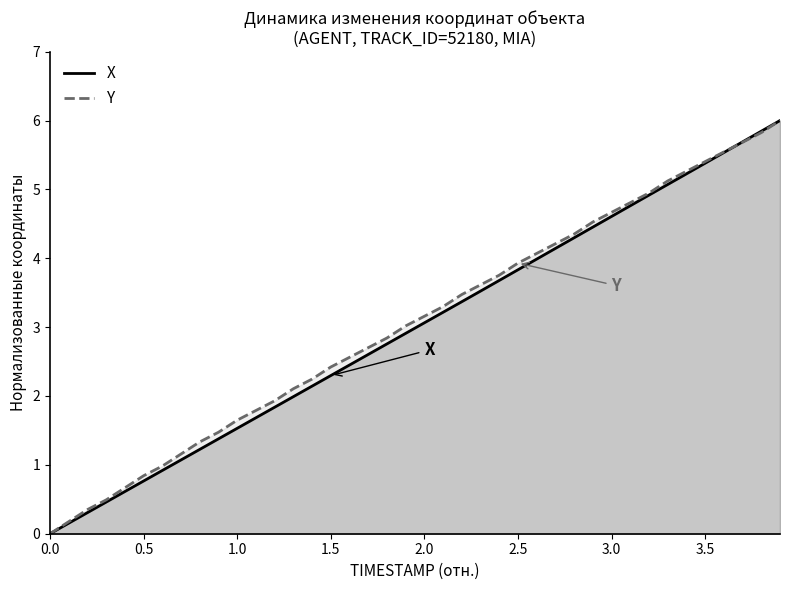

The value of X at 3.5 is 5.4. True or false?

True